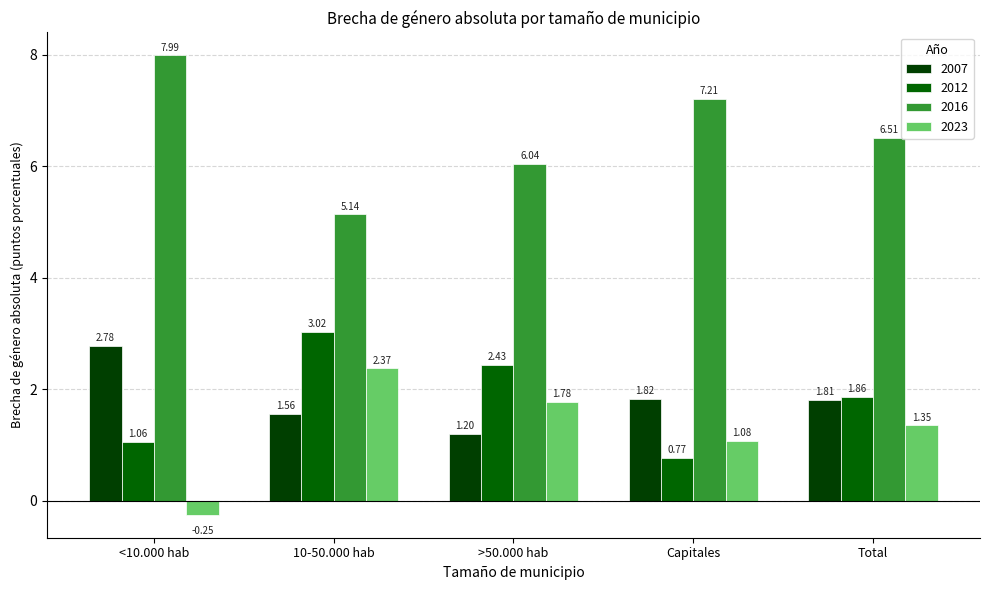

What position from the right is >50.000 hab?

3